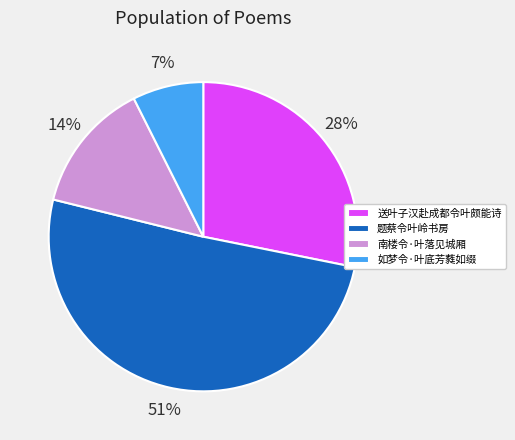

Count the number of slices in the pie.

4